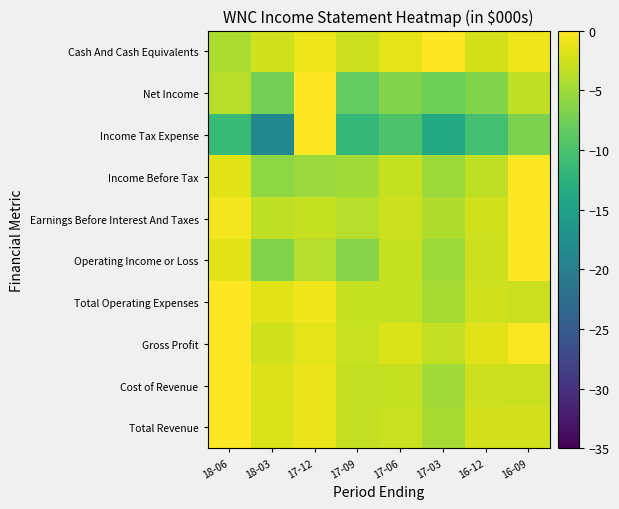

Reading left to right, transcribe all the data shown in this chart.

Total Revenue: 18-06=0.0	18-03=-1.9	17-12=-1.0	17-09=-3.2	17-06=-3.0	17-03=-4.6	16-12=-2.5	16-09=-2.4
Cost of Revenue: 18-06=0.0	18-03=-1.8	17-12=-1.0	17-09=-3.2	17-06=-3.1	17-03=-4.8	16-12=-2.6	16-09=-2.8
Gross Profit: 18-06=0.0	18-03=-2.5	17-12=-1.4	17-09=-2.9	17-06=-2.0	17-03=-3.2	16-12=-1.5	16-09=-0.2
Total Operating Expenses: 18-06=0.0	18-03=-1.7	17-12=-0.9	17-09=-3.1	17-06=-3.1	17-03=-4.6	16-12=-2.6	16-09=-2.8
Operating Income or Loss: 18-06=-1.5	18-03=-6.6	17-12=-3.9	17-09=-6.3	17-06=-3.0	17-03=-5.2	16-12=-2.6	16-09=0.0
Earnings Before Interest And Taxes: 18-06=-0.6	18-03=-3.4	17-12=-3.1	17-09=-3.9	17-06=-2.7	17-03=-4.1	16-12=-2.5	16-09=0.0
Income Before Tax: 18-06=-1.6	18-03=-6.0	17-12=-5.3	17-09=-4.8	17-06=-3.1	17-03=-5.2	16-12=-3.4	16-09=0.0
Income Tax Expense: 18-06=-11.4	18-03=-18.6	17-12=0.0	17-09=-11.6	17-06=-9.8	17-03=-13.7	16-12=-10.5	16-09=-6.9
Net Income: 18-06=-3.8	18-03=-7.3	17-12=0.0	17-09=-8.3	17-06=-6.7	17-03=-7.8	16-12=-6.6	16-09=-3.4
Cash And Cash Equivalents: 18-06=-4.3	18-03=-2.5	17-12=-0.9	17-09=-2.8	17-06=-1.5	17-03=0.0	16-12=-2.2	16-09=-0.9